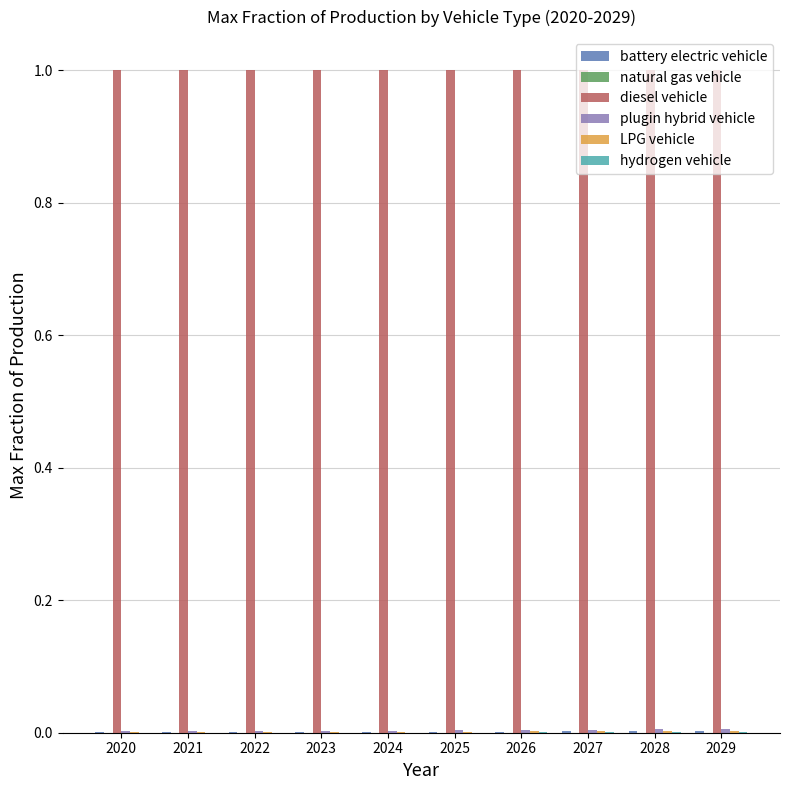

What is the maximum value shown in the chart?

1.0